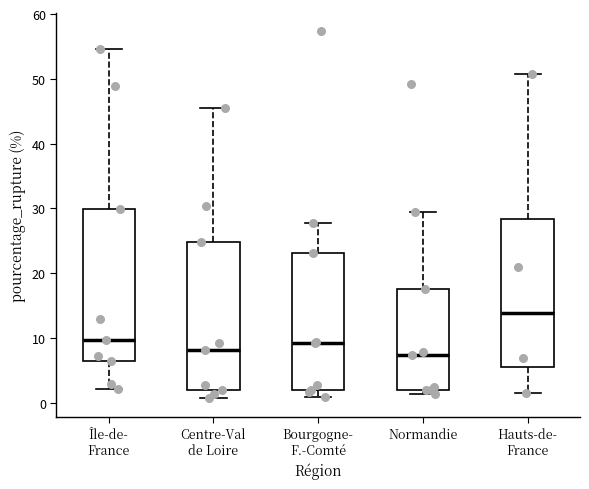

Where is the lower edge of the box for Hauts-de- France on the y-axis? The values are not printed on the chart, so give them approximately, as read against the axis.

6